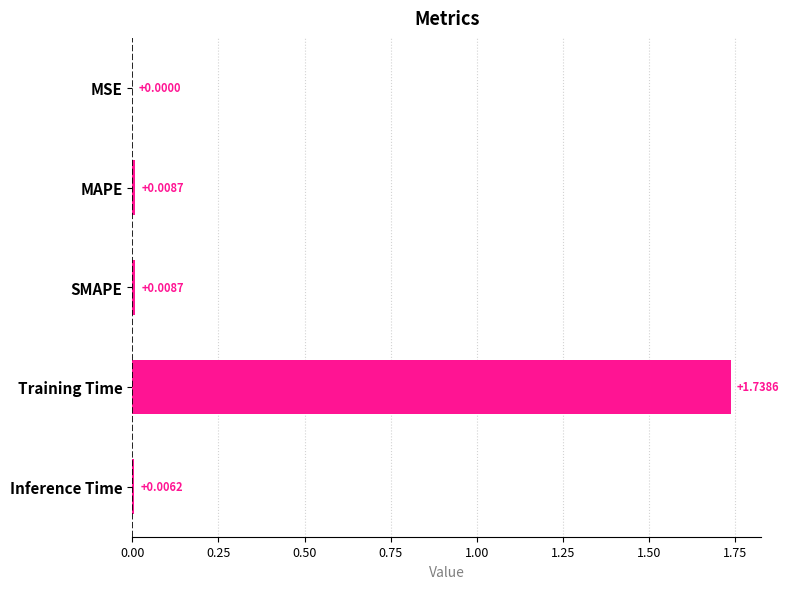

What is the change in value from SMAPE to Training Time?

+1.7